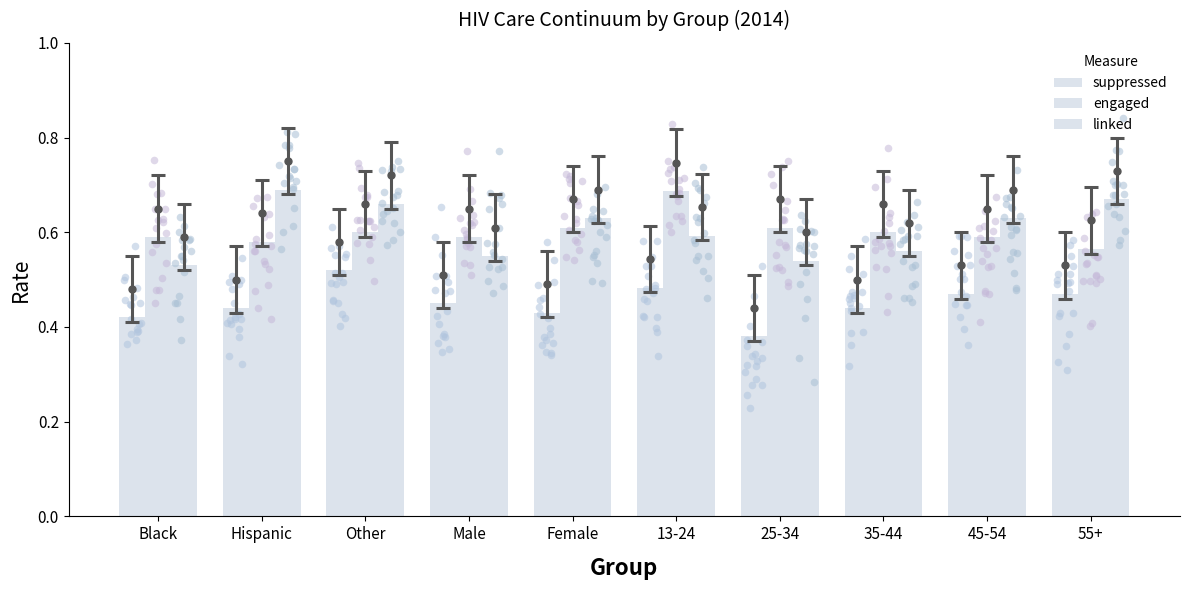

What are all the series names shown in the legend?

suppressed, engaged, linked